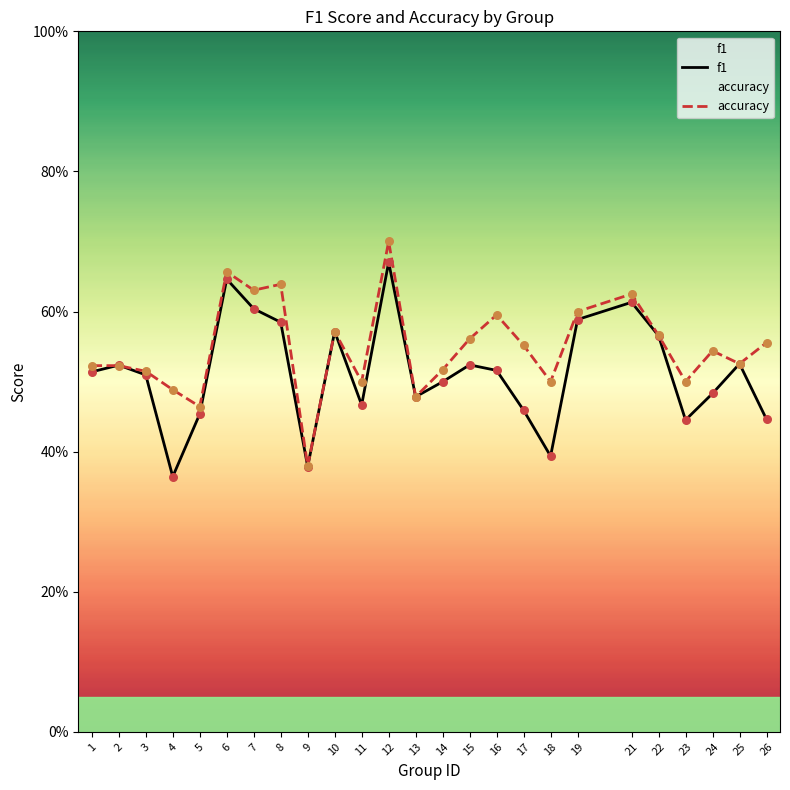

Which series has the widest spread of Y values?

accuracy